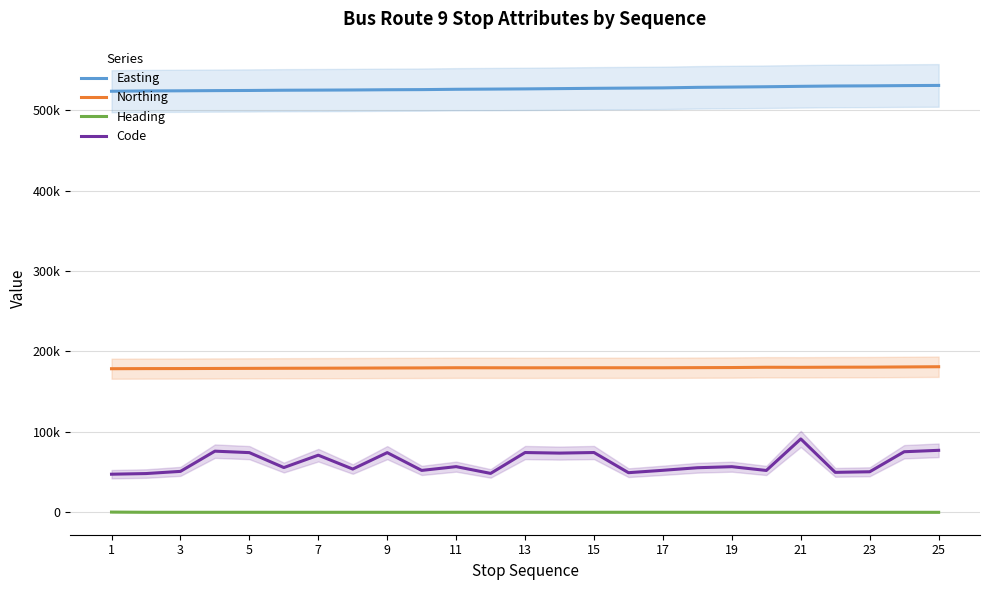

What is the spread (max minus min) of values at 11?

525756